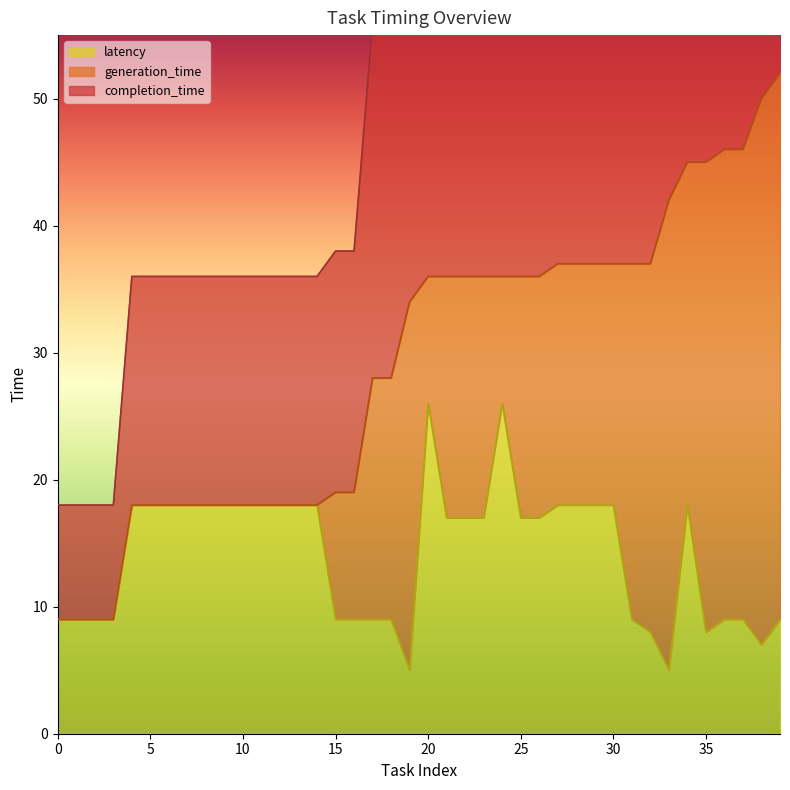

The completion_time series shows 11 at 22. True or false?

False